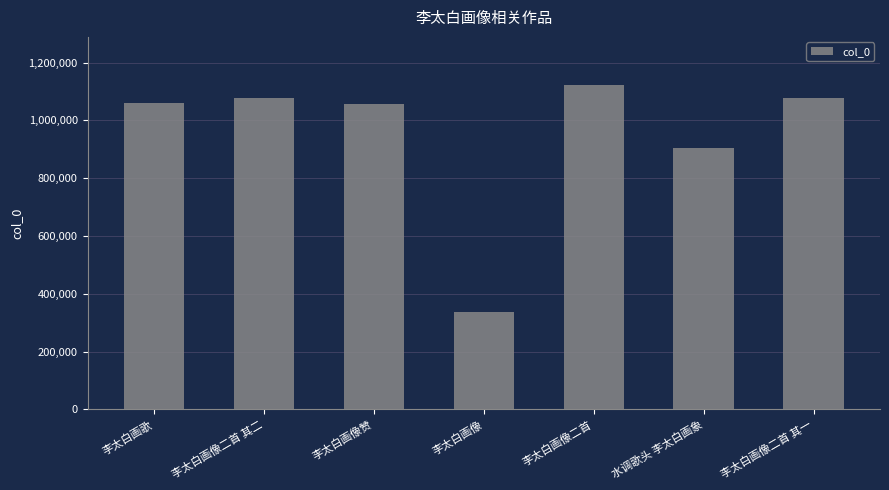

Is it true that the value at 李太白画像二首 is 1120855?

True